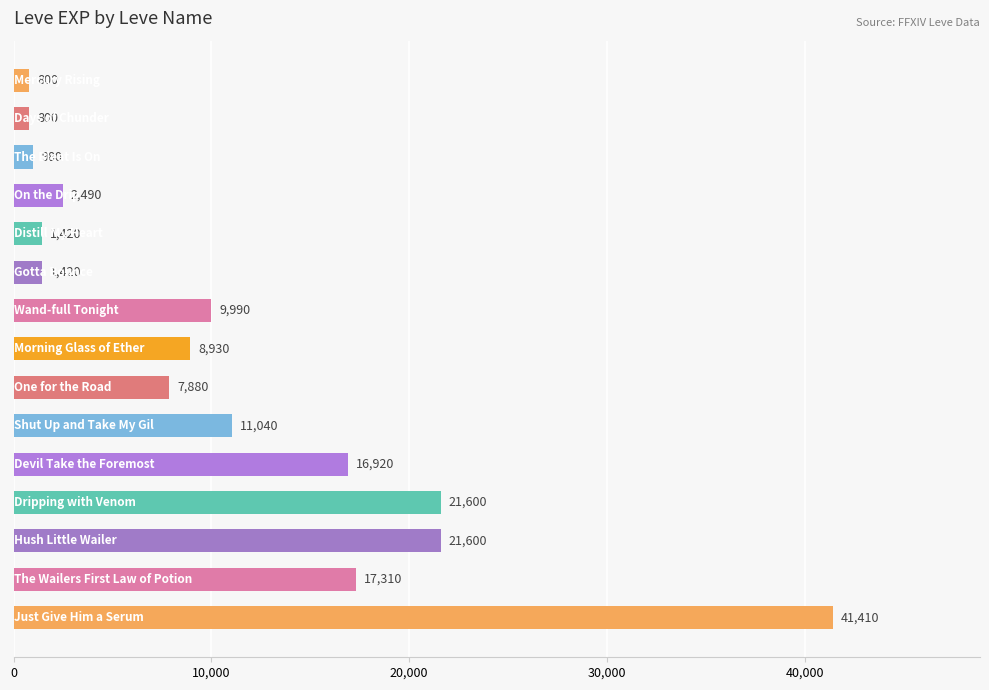

What is the value of the 9th bar from the top?

7880